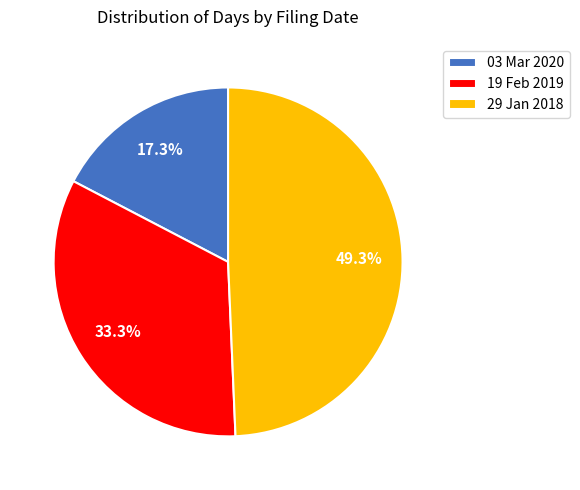

What is the smallest slice in the pie chart?

03 Mar 2020